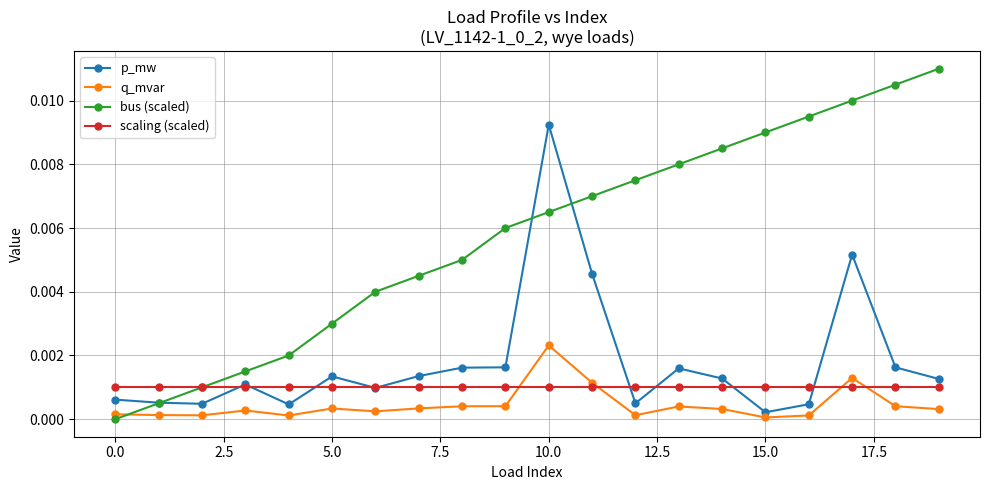

Which series has the largest total across all categories?

bus (scaled)